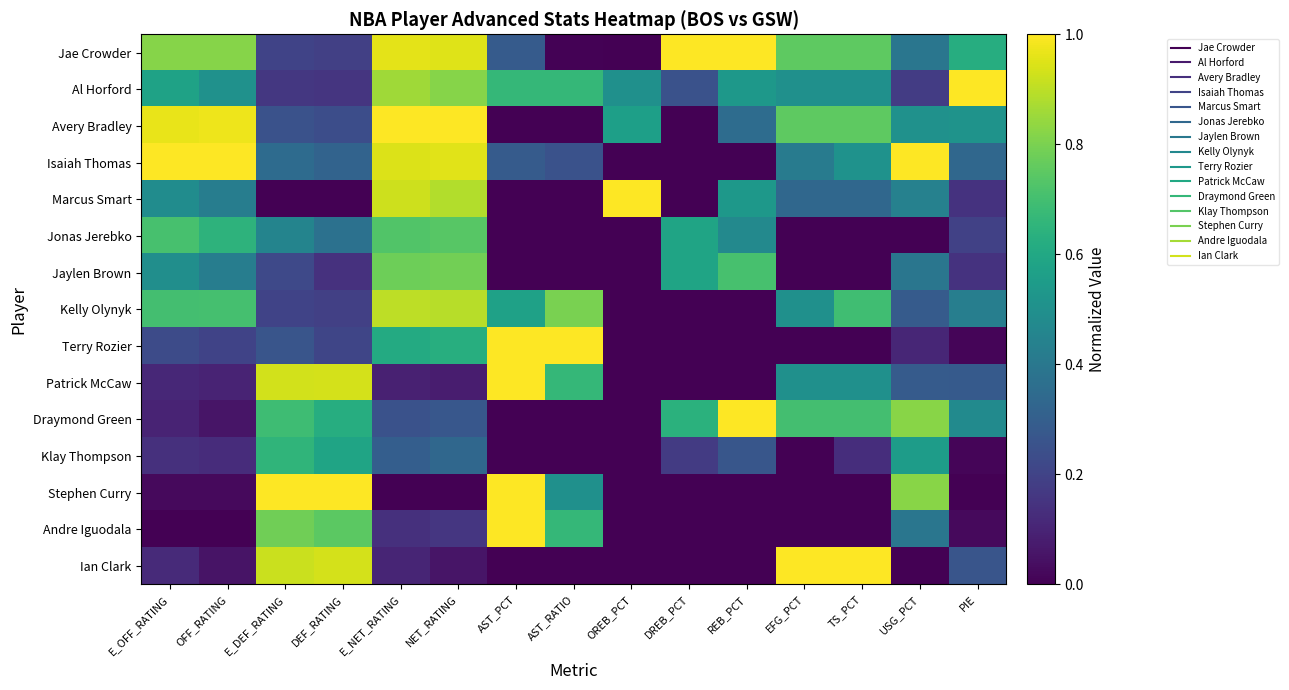

Count the number of data series in this chart.

15